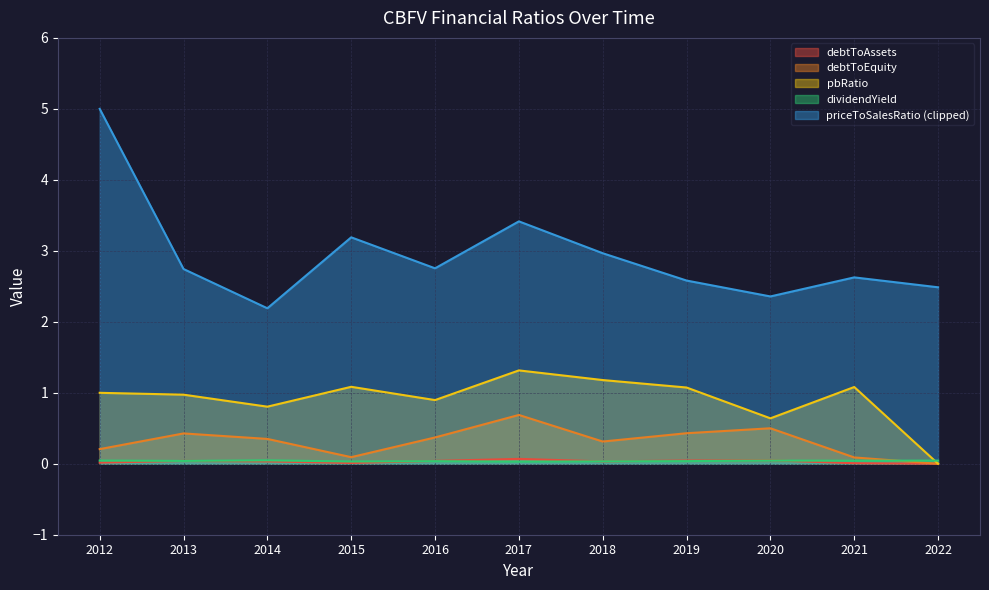

Is it true that dividendYield equals 0.1 at 2019?

False